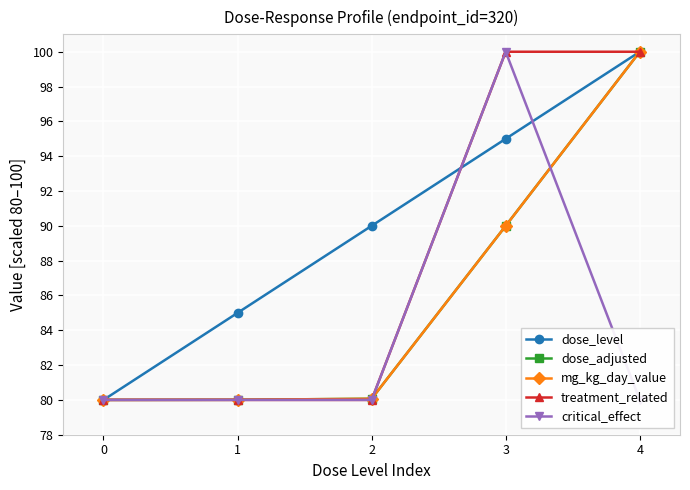

At how many categories does at least one series exceed 89?

3